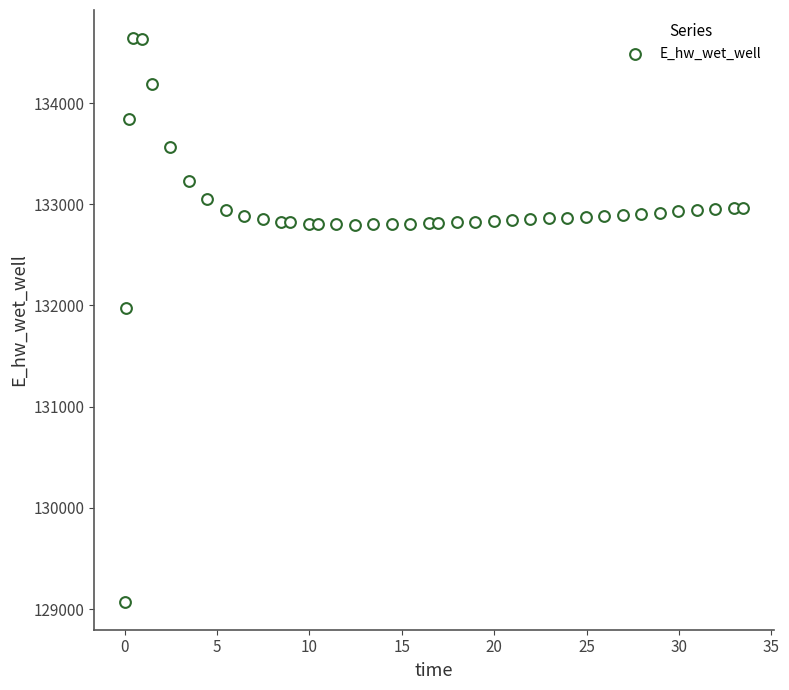

What is the range of Y values (max minus min)?

5565.6